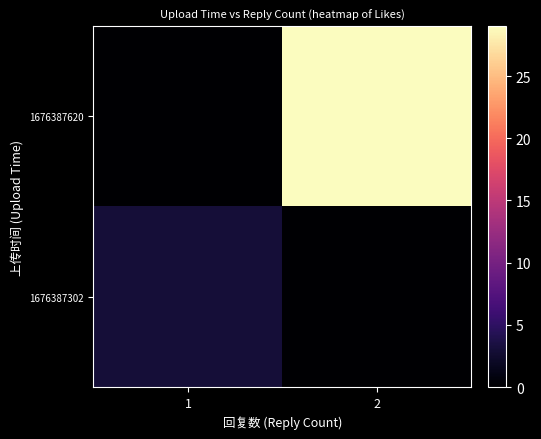

At which category does the chart reach its peak across all series?

2